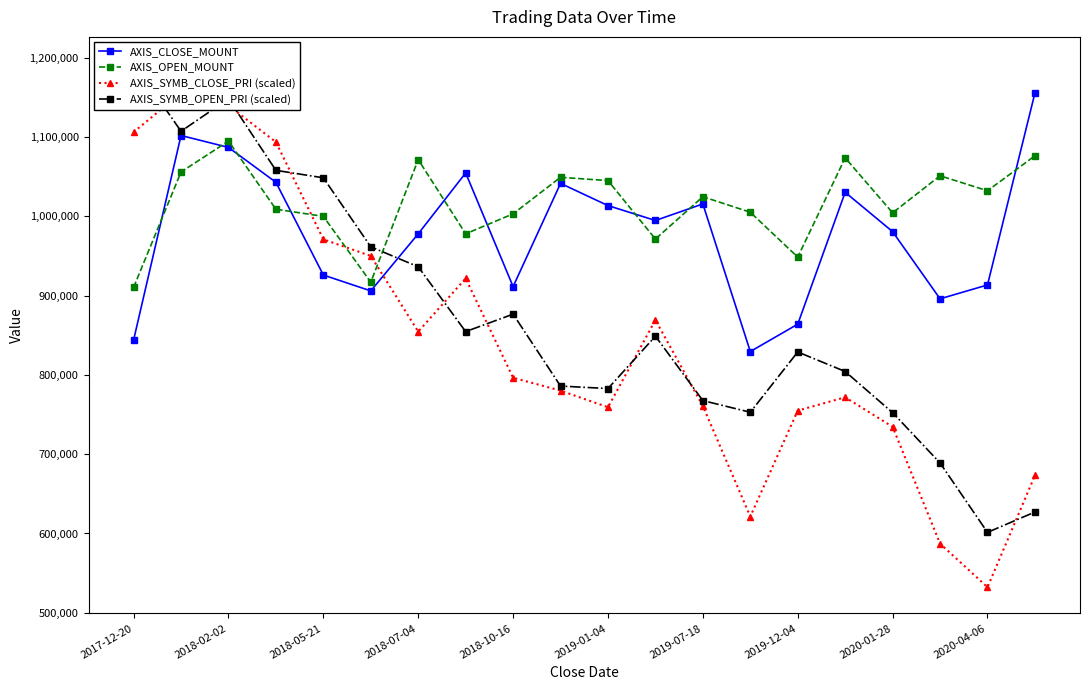

Read the AXIS_OPEN_MOUNT value at 11.

971400.0